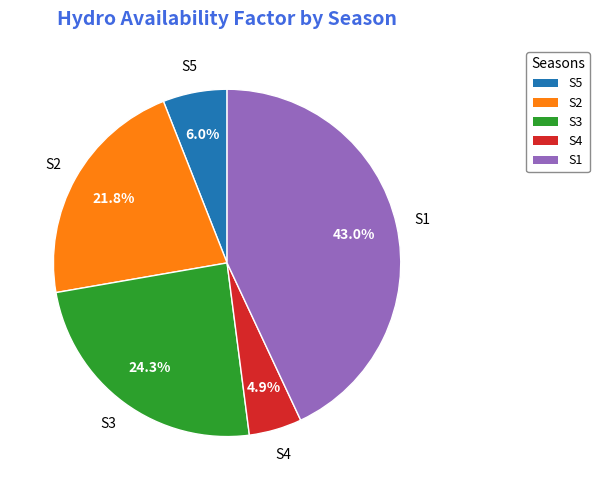

How much of the chart is everything except S1?

57.0%